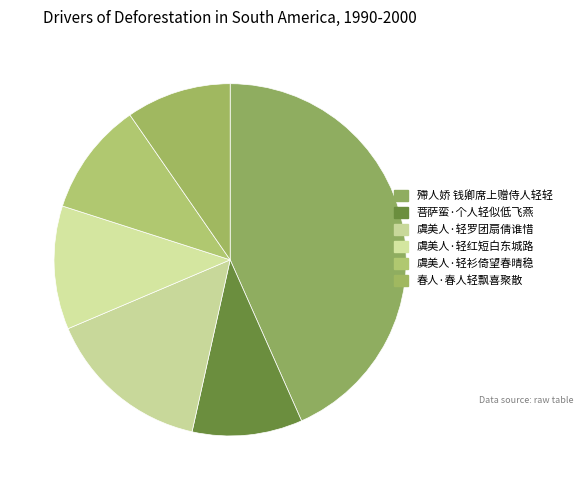

How many segments does this pie chart have?

6